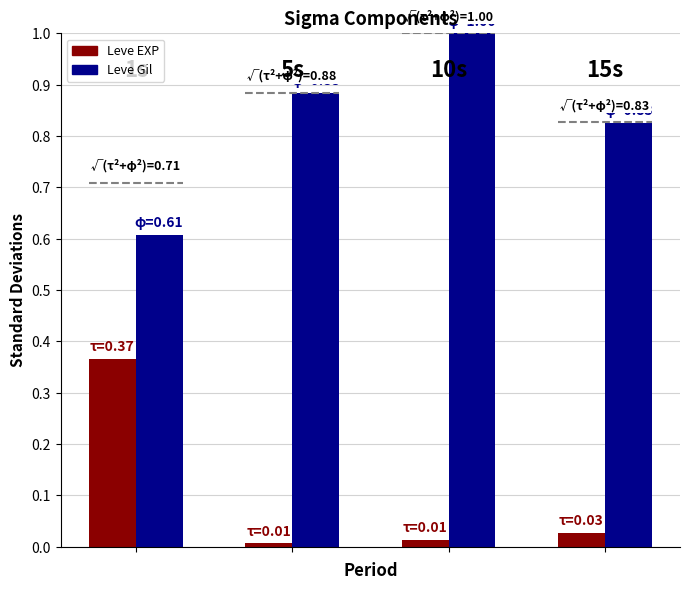

What is the minimum value for Leve Gil?

0.6